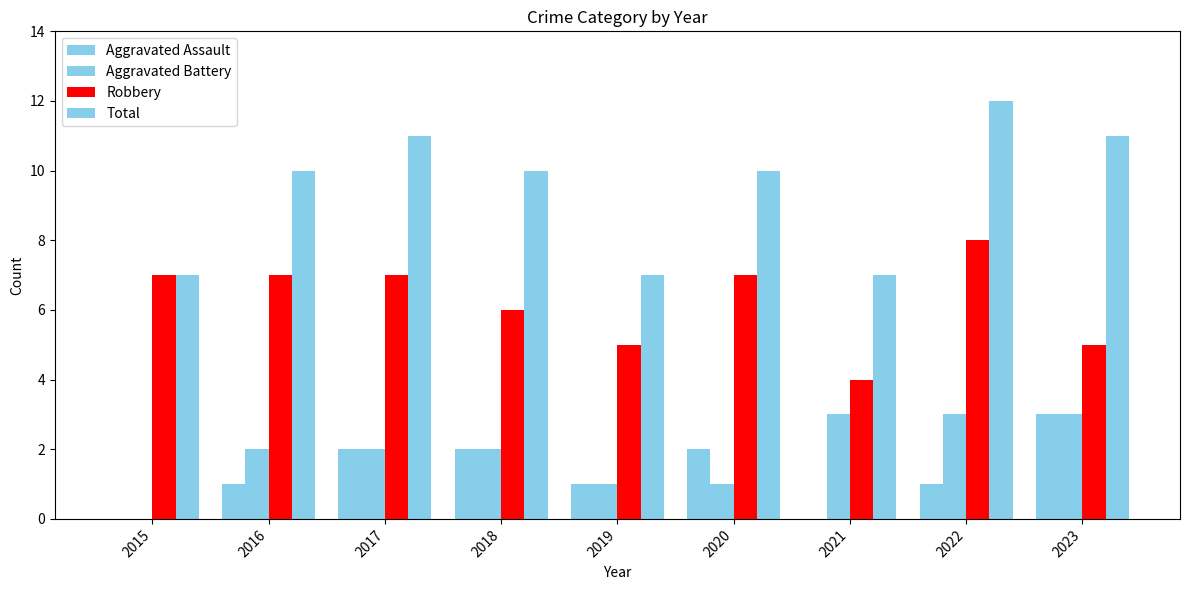

Which series changed the most between 2016 and 2021?

Robbery